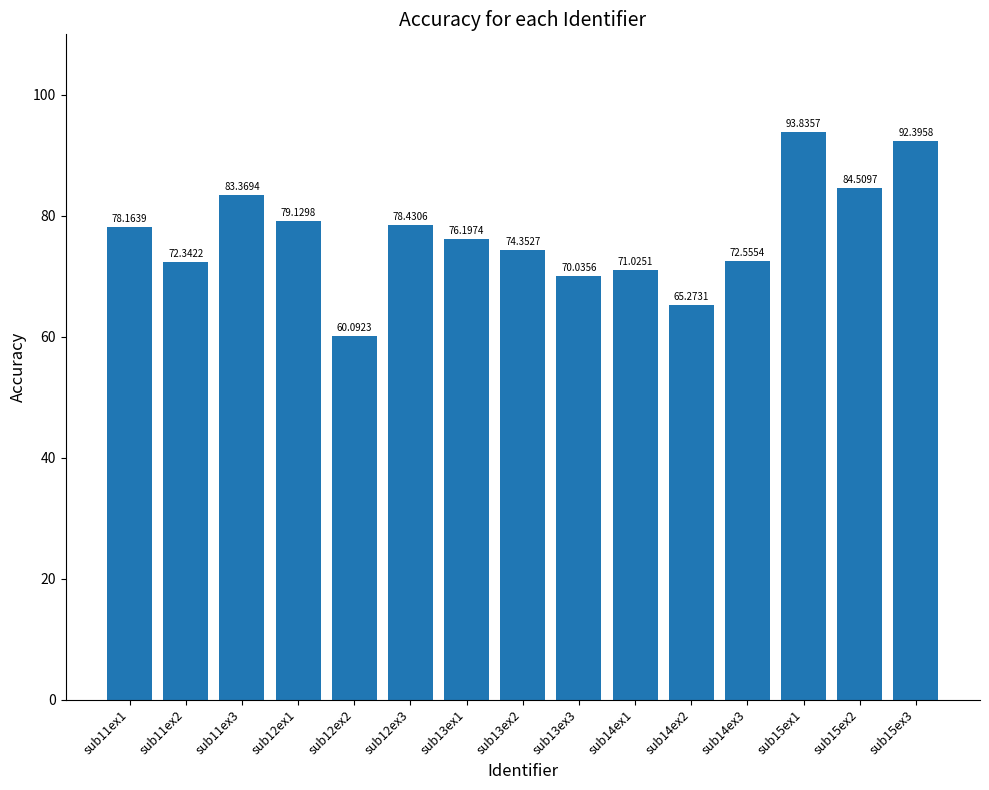

List the labels in order of value, largest first.

sub15ex1, sub15ex3, sub15ex2, sub11ex3, sub12ex1, sub12ex3, sub11ex1, sub13ex1, sub13ex2, sub14ex3, sub11ex2, sub14ex1, sub13ex3, sub14ex2, sub12ex2